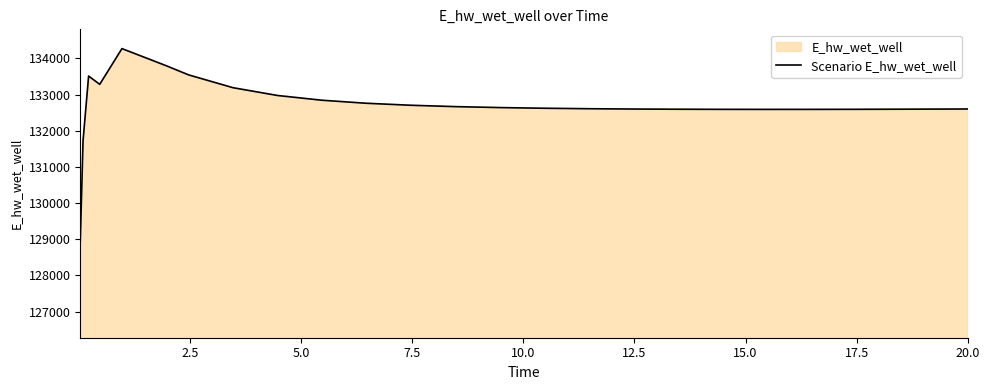

What is the greatest value displayed?

134271.6